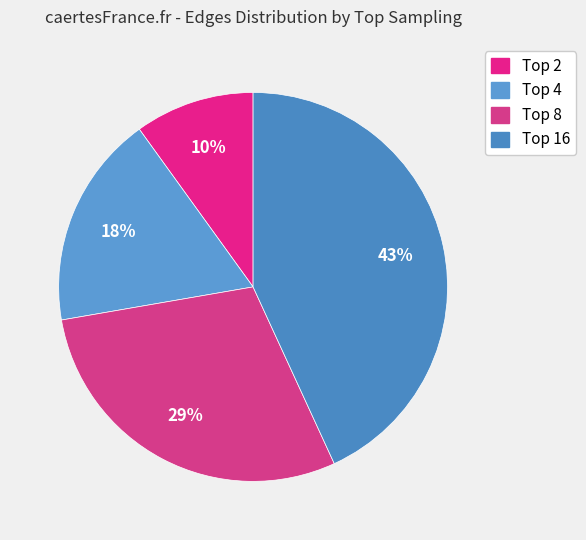

Count the number of slices in the pie.

4